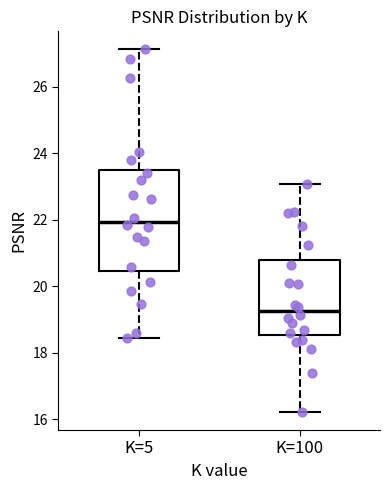

Which box's median line is the lowest?

K=100